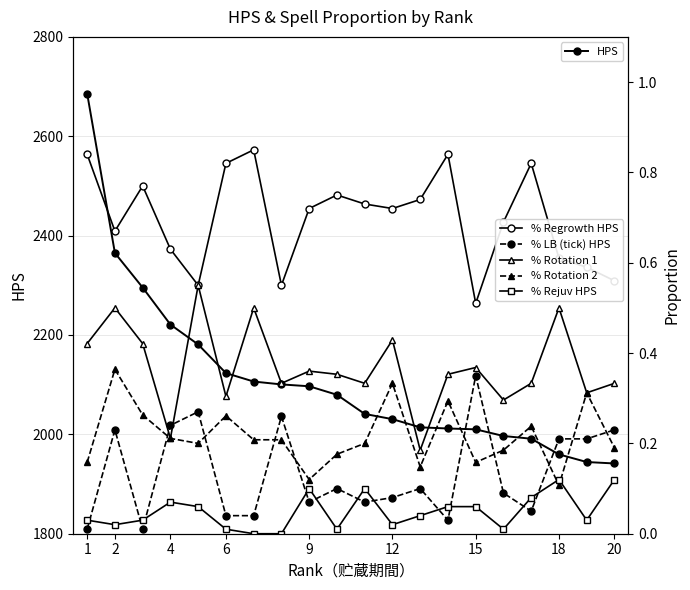

What is the average value of the HPS series?

2109.8